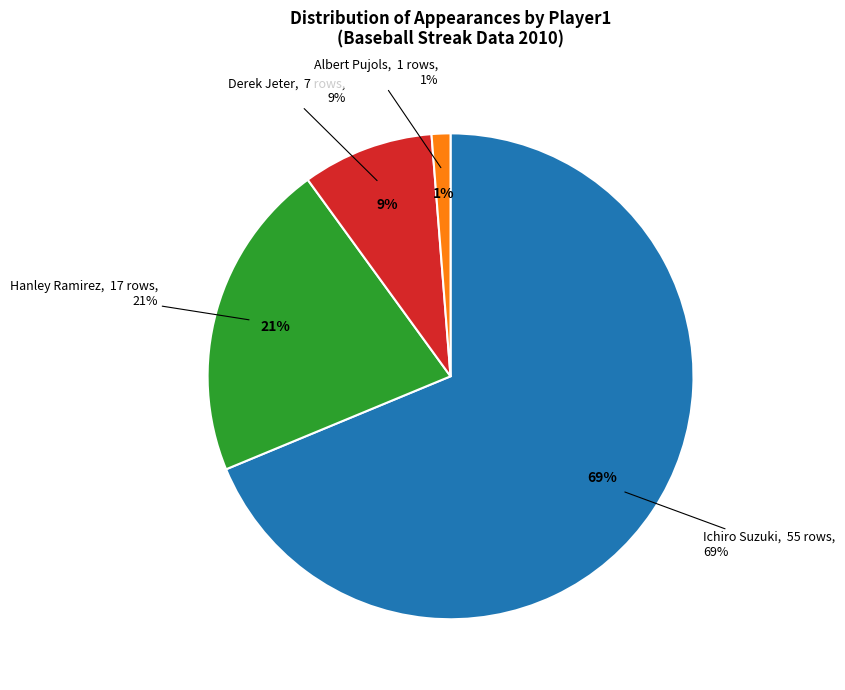

To the nearest percent, what is the difference between the largest and smallest slice percentages?

68%